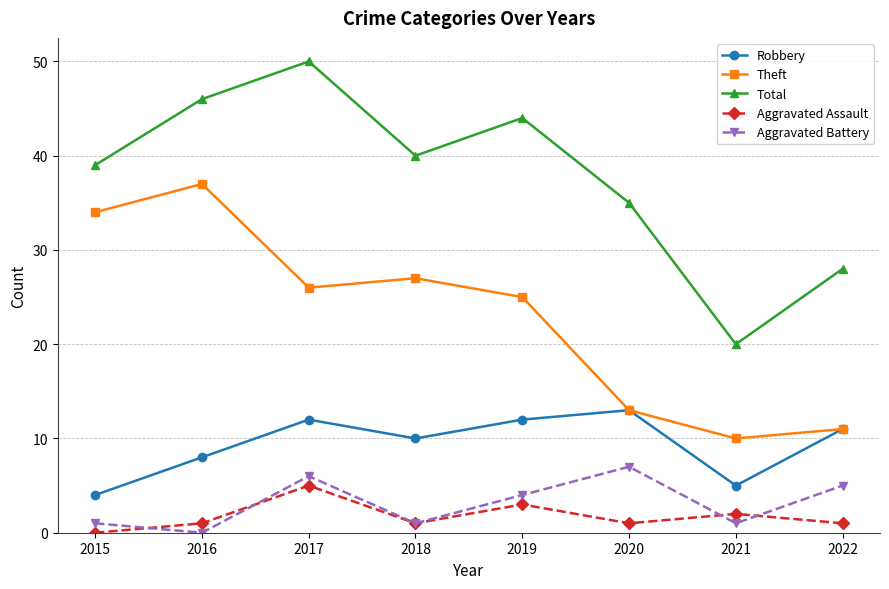

What is the value of the Aggravated Assault point at the 8th from the left?

1